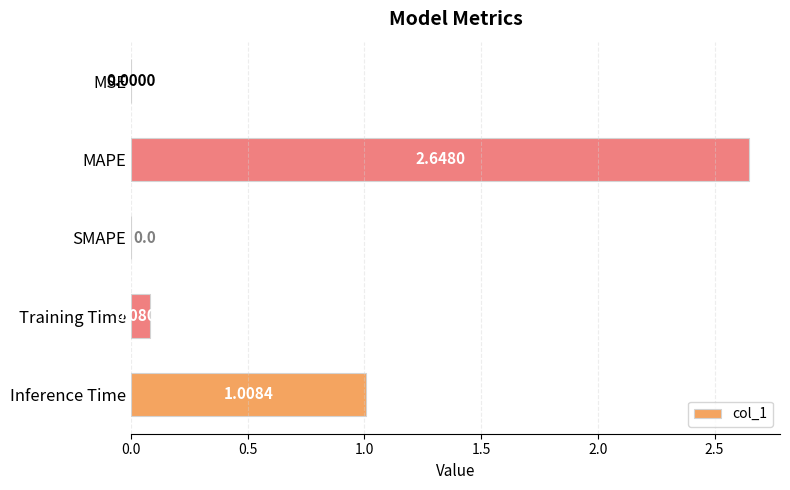

What is the change in value from MAPE to Inference Time?

-1.6